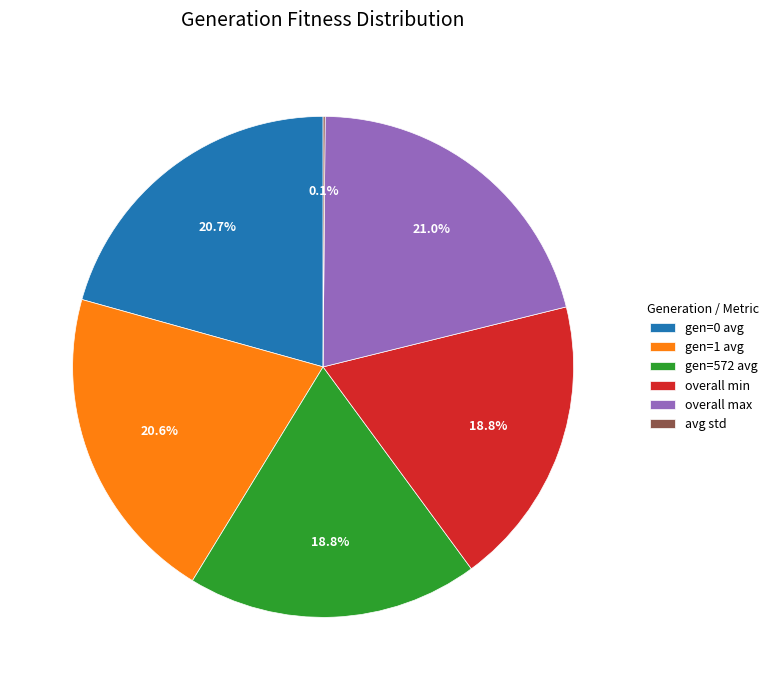

What percentage do overall max and gen=572 avg together represent?

39.8%